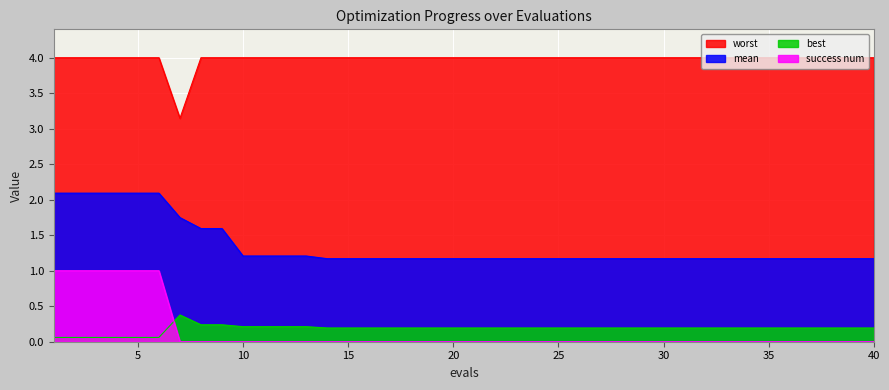

Reading left to right, extract all data points from this chart.

mean: 1=2.1	2=2.1	3=2.1	4=2.1	5=2.1	6=2.1	7=1.7	8=1.6	9=1.6	10=1.2	11=1.2	12=1.2	13=1.2	14=1.2	15=1.2	16=1.2	17=1.2	18=1.2	19=1.2	20=1.2	21=1.2	22=1.2	23=1.2	24=1.2	25=1.2	26=1.2	27=1.2	28=1.2	29=1.2	30=1.2	31=1.2	32=1.2	33=1.2	34=1.2	35=1.2	36=1.2	37=1.2	38=1.2	39=1.2	40=1.2
best: 1=0.1	2=0.1	3=0.1	4=0.1	5=0.1	6=0.1	7=0.4	8=0.2	9=0.2	10=0.2	11=0.2	12=0.2	13=0.2	14=0.2	15=0.2	16=0.2	17=0.2	18=0.2	19=0.2	20=0.2	21=0.2	22=0.2	23=0.2	24=0.2	25=0.2	26=0.2	27=0.2	28=0.2	29=0.2	30=0.2	31=0.2	32=0.2	33=0.2	34=0.2	35=0.2	36=0.2	37=0.2	38=0.2	39=0.2	40=0.2
worst: 1=4.0	2=4.0	3=4.0	4=4.0	5=4.0	6=4.0	7=3.1	8=4.0	9=4.0	10=4.0	11=4.0	12=4.0	13=4.0	14=4.0	15=4.0	16=4.0	17=4.0	18=4.0	19=4.0	20=4.0	21=4.0	22=4.0	23=4.0	24=4.0	25=4.0	26=4.0	27=4.0	28=4.0	29=4.0	30=4.0	31=4.0	32=4.0	33=4.0	34=4.0	35=4.0	36=4.0	37=4.0	38=4.0	39=4.0	40=4.0
success num: 1=1.0	2=1.0	3=1.0	4=1.0	5=1.0	6=1.0	7=0.0	8=0.0	9=0.0	10=0.0	11=0.0	12=0.0	13=0.0	14=0.0	15=0.0	16=0.0	17=0.0	18=0.0	19=0.0	20=0.0	21=0.0	22=0.0	23=0.0	24=0.0	25=0.0	26=0.0	27=0.0	28=0.0	29=0.0	30=0.0	31=0.0	32=0.0	33=0.0	34=0.0	35=0.0	36=0.0	37=0.0	38=0.0	39=0.0	40=0.0